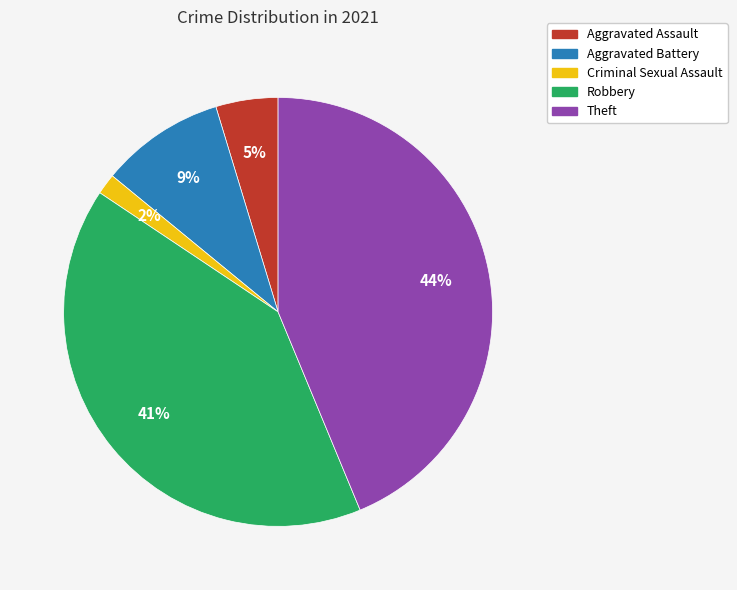

To the nearest percent, what is the difference between the Theft and Robbery slice percentages?

3%